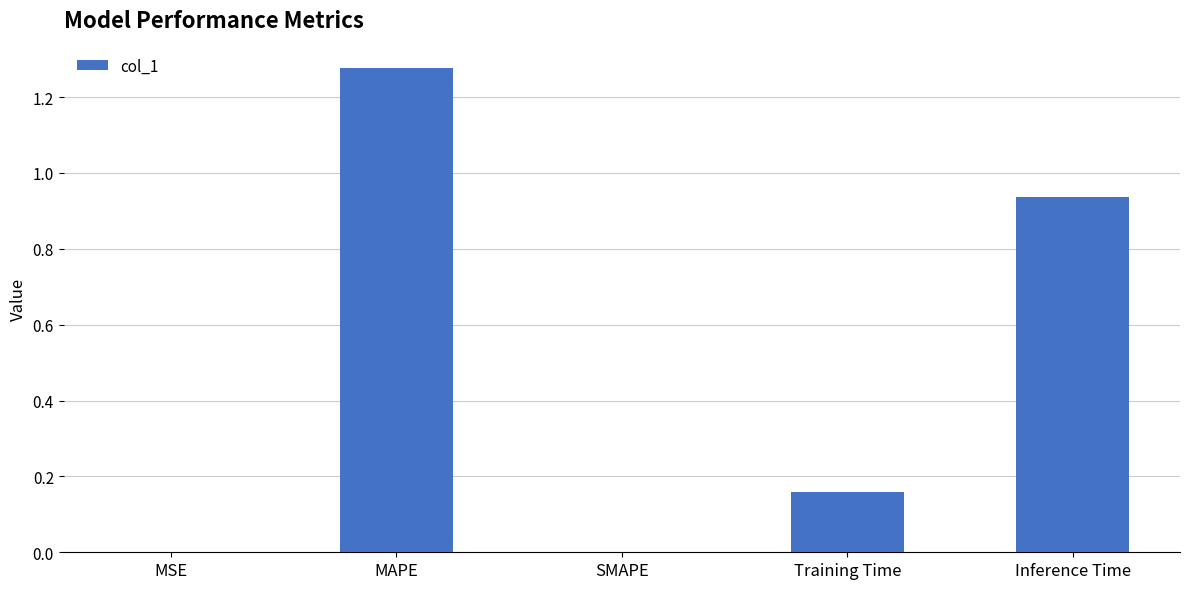

The value at Inference Time is 0.5. True or false?

False